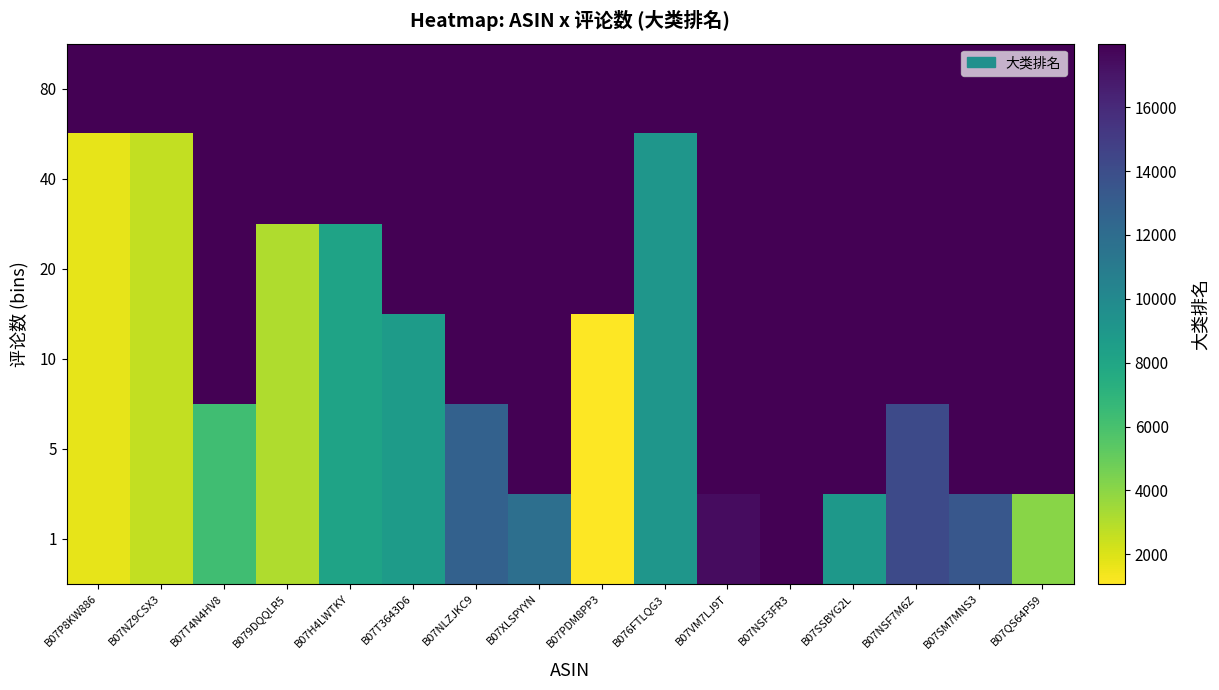

Reading right to left, what are all the values shown in this chart?

1: B07QS64P59=4064	B07SM7MNS3=13416	B07NSF7M6Z=14160	B07SSBYG2L=8941	B07NSF3FR3=17987	B07VM7LJ9T=17418	B076FTLQG3=9071	B07PDM8PP3=1074	B07XLSPYYN=11803	B07NLZJKC9=12741	B07T3643D6=8680	B07H4LWTKY=8159	B079DQQLR5=3090	B07T4N4HV8=6288	B07NZ9CSX3=2622	B07P8KW886=1705
5: B07QS64P59=17987	B07SM7MNS3=17987	B07NSF7M6Z=14160	B07SSBYG2L=17987	B07NSF3FR3=17987	B07VM7LJ9T=17987	B076FTLQG3=9071	B07PDM8PP3=1074	B07XLSPYYN=17987	B07NLZJKC9=12741	B07T3643D6=8680	B07H4LWTKY=8159	B079DQQLR5=3090	B07T4N4HV8=6288	B07NZ9CSX3=2622	B07P8KW886=1705
10: B07QS64P59=17987	B07SM7MNS3=17987	B07NSF7M6Z=17987	B07SSBYG2L=17987	B07NSF3FR3=17987	B07VM7LJ9T=17987	B076FTLQG3=9071	B07PDM8PP3=1074	B07XLSPYYN=17987	B07NLZJKC9=17987	B07T3643D6=8680	B07H4LWTKY=8159	B079DQQLR5=3090	B07T4N4HV8=17987	B07NZ9CSX3=2622	B07P8KW886=1705
20: B07QS64P59=17987	B07SM7MNS3=17987	B07NSF7M6Z=17987	B07SSBYG2L=17987	B07NSF3FR3=17987	B07VM7LJ9T=17987	B076FTLQG3=9071	B07PDM8PP3=17987	B07XLSPYYN=17987	B07NLZJKC9=17987	B07T3643D6=17987	B07H4LWTKY=8159	B079DQQLR5=3090	B07T4N4HV8=17987	B07NZ9CSX3=2622	B07P8KW886=1705
40: B07QS64P59=17987	B07SM7MNS3=17987	B07NSF7M6Z=17987	B07SSBYG2L=17987	B07NSF3FR3=17987	B07VM7LJ9T=17987	B076FTLQG3=9071	B07PDM8PP3=17987	B07XLSPYYN=17987	B07NLZJKC9=17987	B07T3643D6=17987	B07H4LWTKY=17987	B079DQQLR5=17987	B07T4N4HV8=17987	B07NZ9CSX3=2622	B07P8KW886=1705
80: B07QS64P59=17987	B07SM7MNS3=17987	B07NSF7M6Z=17987	B07SSBYG2L=17987	B07NSF3FR3=17987	B07VM7LJ9T=17987	B076FTLQG3=17987	B07PDM8PP3=17987	B07XLSPYYN=17987	B07NLZJKC9=17987	B07T3643D6=17987	B07H4LWTKY=17987	B079DQQLR5=17987	B07T4N4HV8=17987	B07NZ9CSX3=17987	B07P8KW886=17987